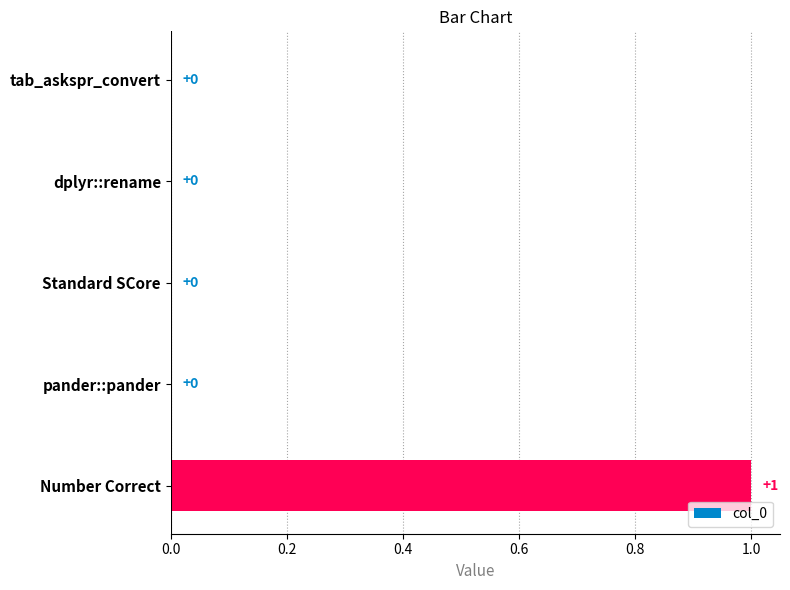

At which category does the chart reach its peak across all series?

Number Correct